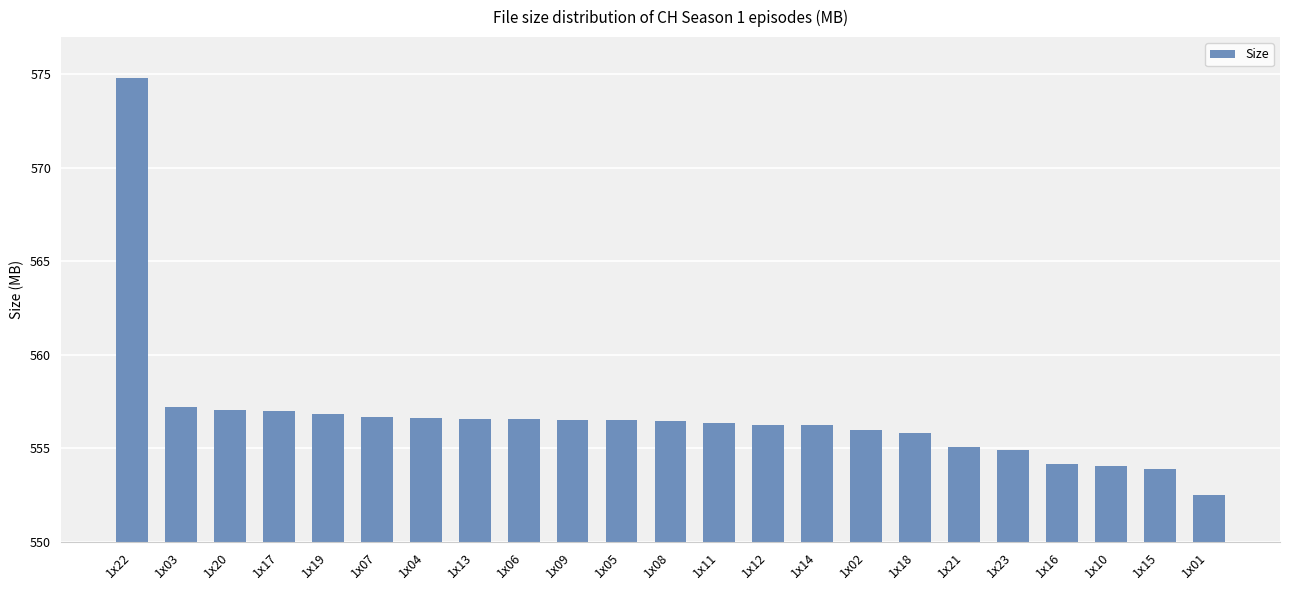

Read the value at 1x04.

556.6